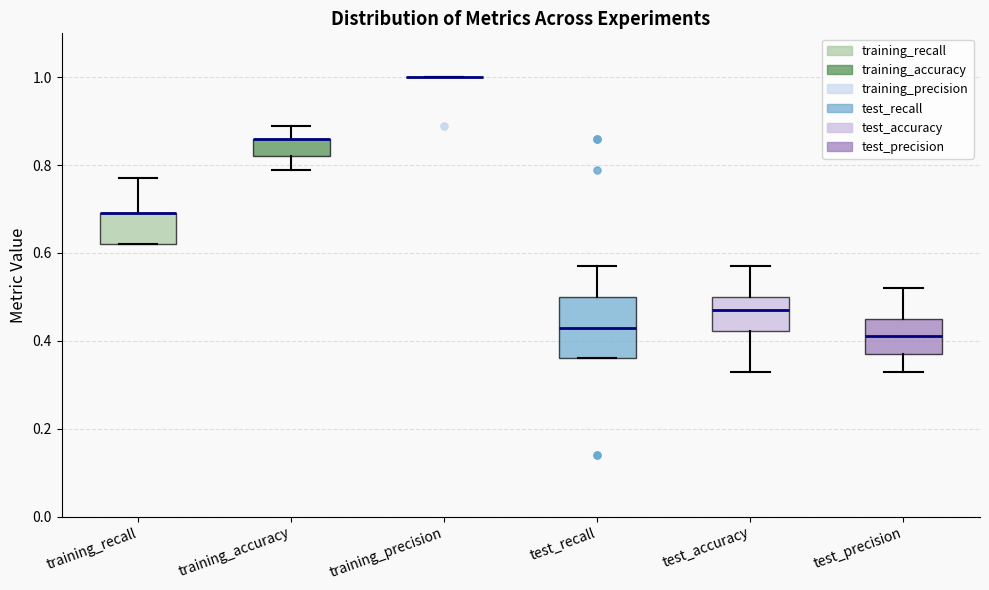

Reading left to right, read every box against the y-axis: the position of its median line, the range the box covers, and the ends of its whiskers. The values are not printed on the chart, so give them approximately, as read against the axis.

training_recall: median 0.70 (drawn on the box's upper edge), box 0.62 to 0.70, whiskers 0.62 to 0.78
training_accuracy: median 0.86 (drawn on the box's upper edge), box 0.82 to 0.86, whiskers 0.80 to 0.90
training_precision: box collapsed to a line at 1.00, whiskers 1.00 to 1.00
test_recall: median 0.44, box 0.36 to 0.50, whiskers 0.36 to 0.58
test_accuracy: median 0.48, box 0.42 to 0.50, whiskers 0.34 to 0.58
test_precision: median 0.42, box 0.38 to 0.46, whiskers 0.34 to 0.52